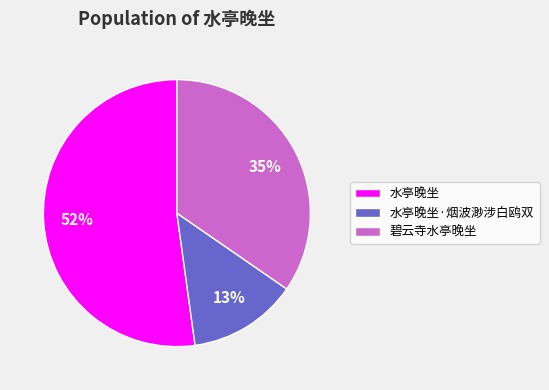

True or false: 水亭晚坐 accounts for 52% of the total.

True